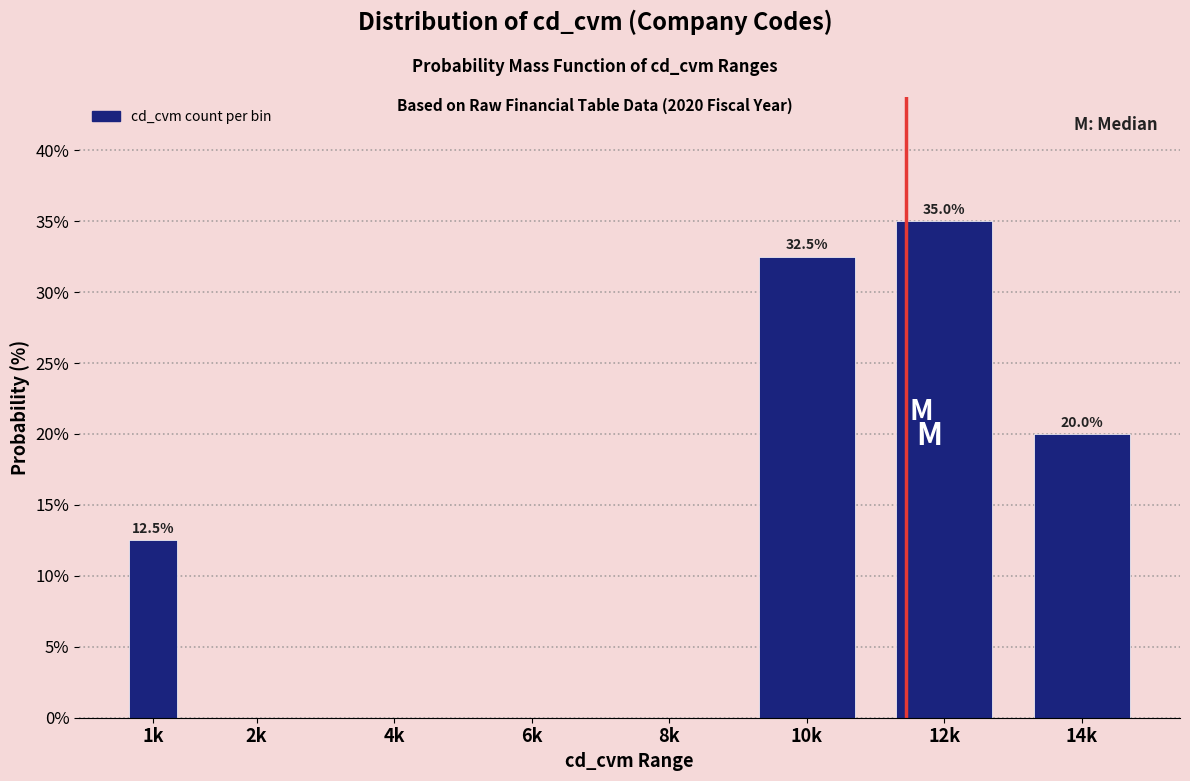

Reading right to left, extract all data points from this chart.

14k=20.0	12k=35.0	10k=32.5	8k=0.0	6k=0.0	4k=0.0	2k=0.0	1k=12.5